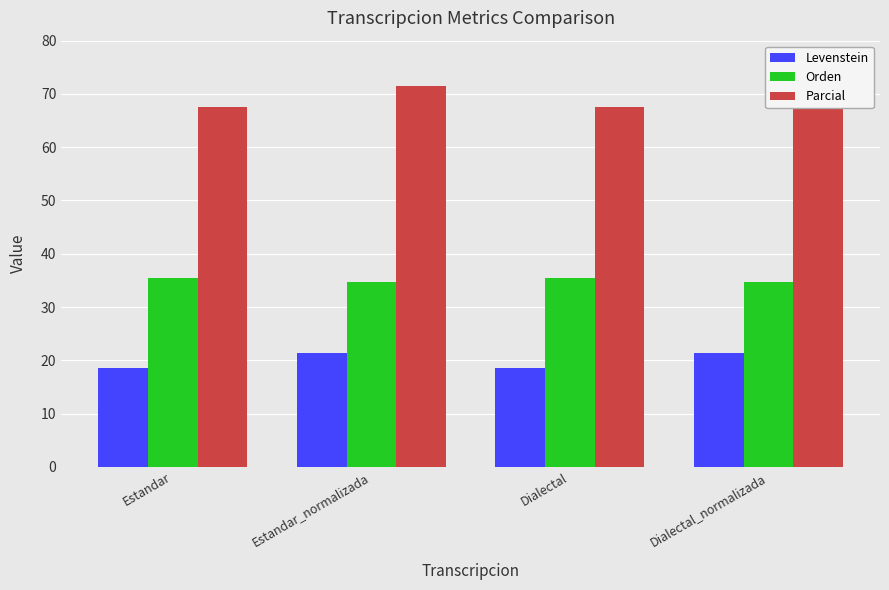

What is the minimum value shown in the chart?

18.5